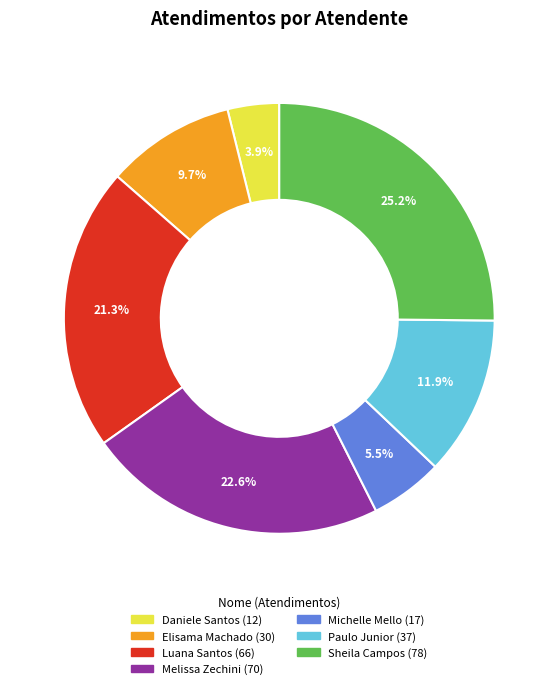

Is there a majority slice in this chart?

No